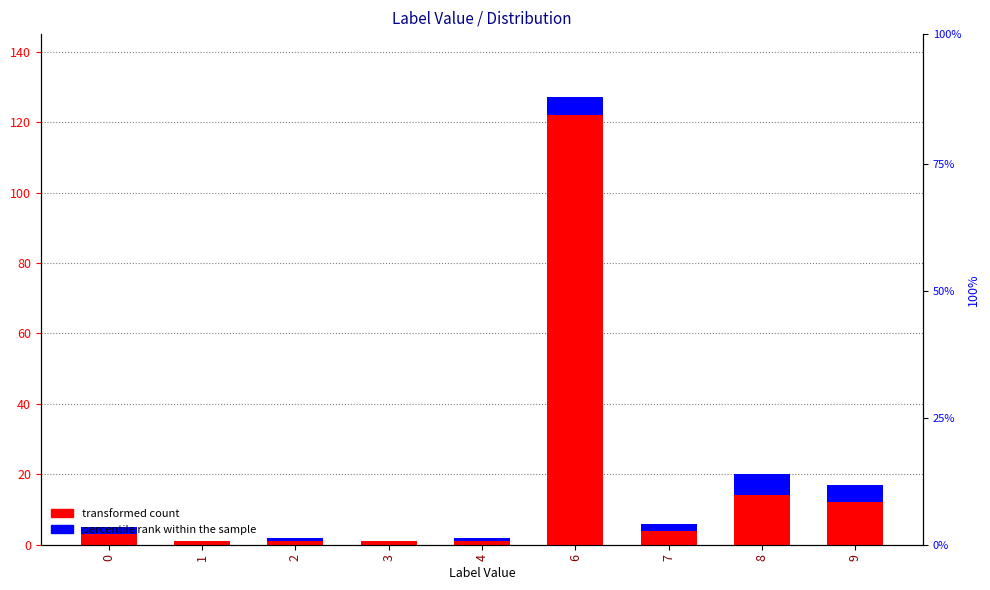

List the series in order of their overall mean, lowest first.

percentile rank within the sample, transformed count